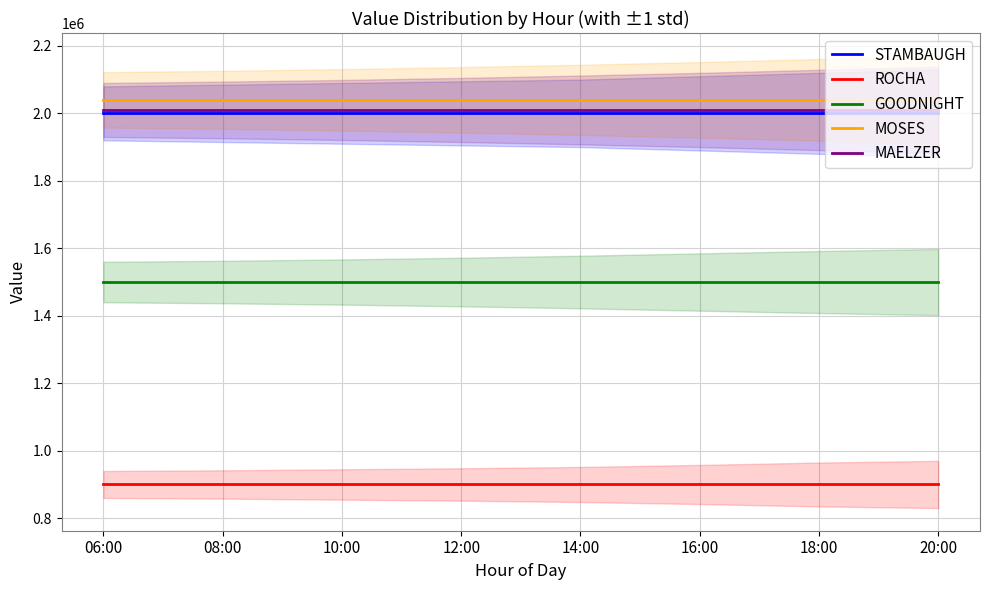

Rank the categories by GOODNIGHT value from highest to lowest.

06:00, 08:00, 10:00, 12:00, 14:00, 16:00, 18:00, 20:00